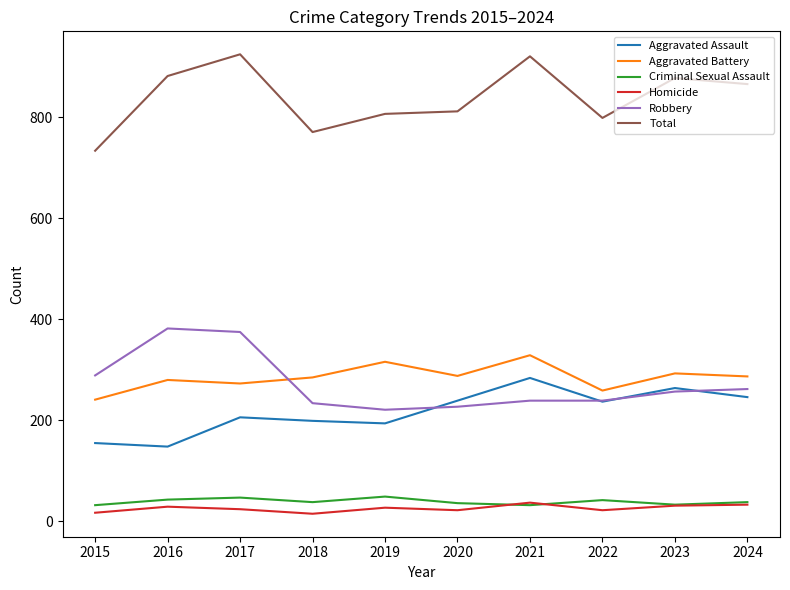

At which label is Robbery closest to 301?

2015